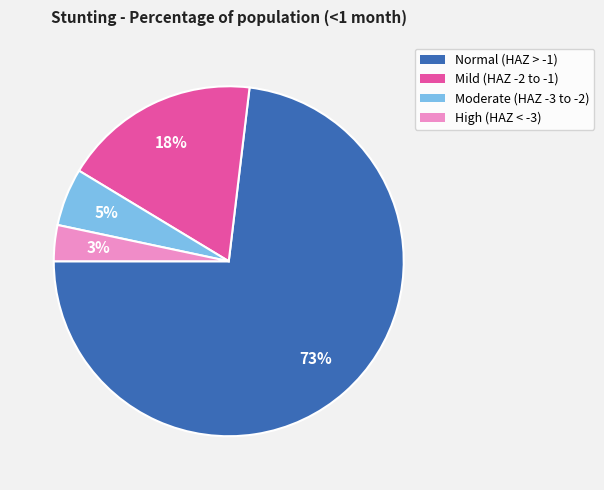

To the nearest percent, what is the average slice percentage?

25%